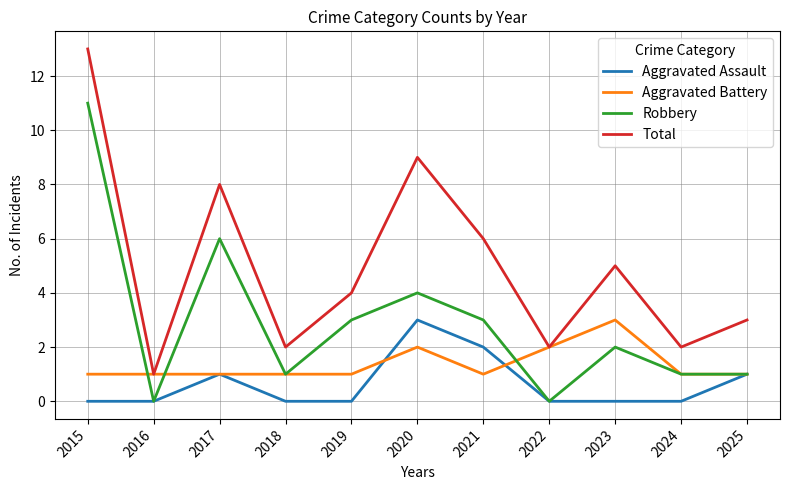

Rank the series by their average value, from highest to lowest.

Total, Robbery, Aggravated Battery, Aggravated Assault